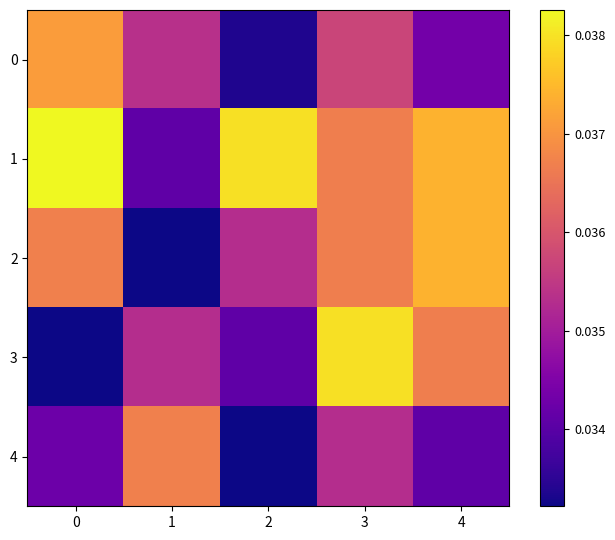

At which category is the sum across all series the highest?

3